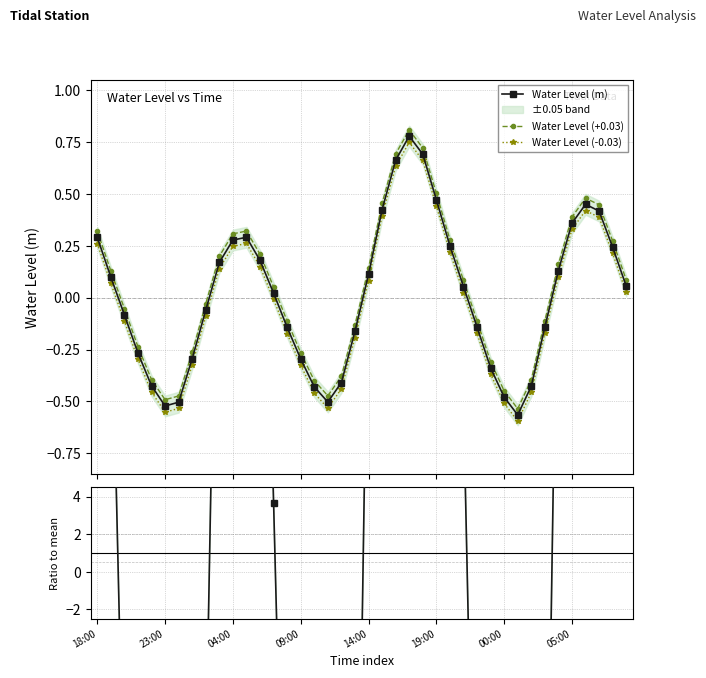

True or false: Water Level (m) and Water Level (+0.03) intersect in this chart.

False